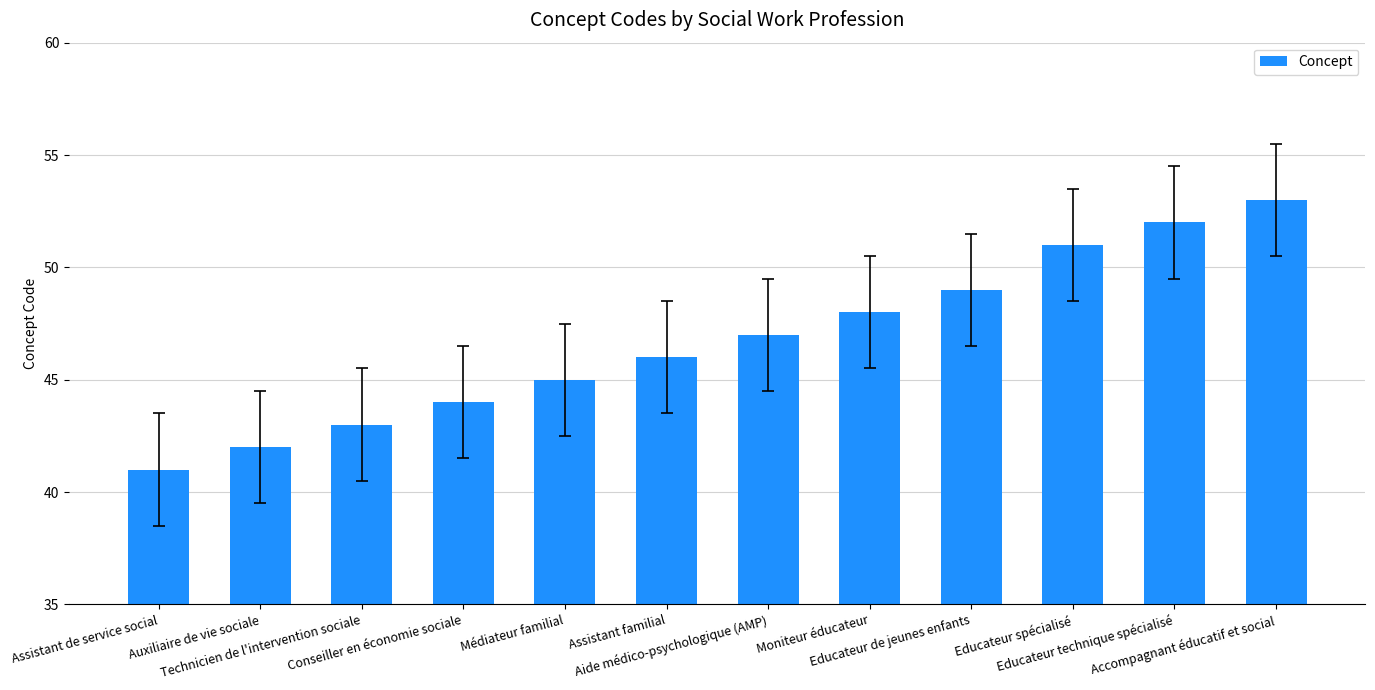

What is the ratio of the value at Educateur spécialisé to the value at Accompagnant éducatif et social?

1.0